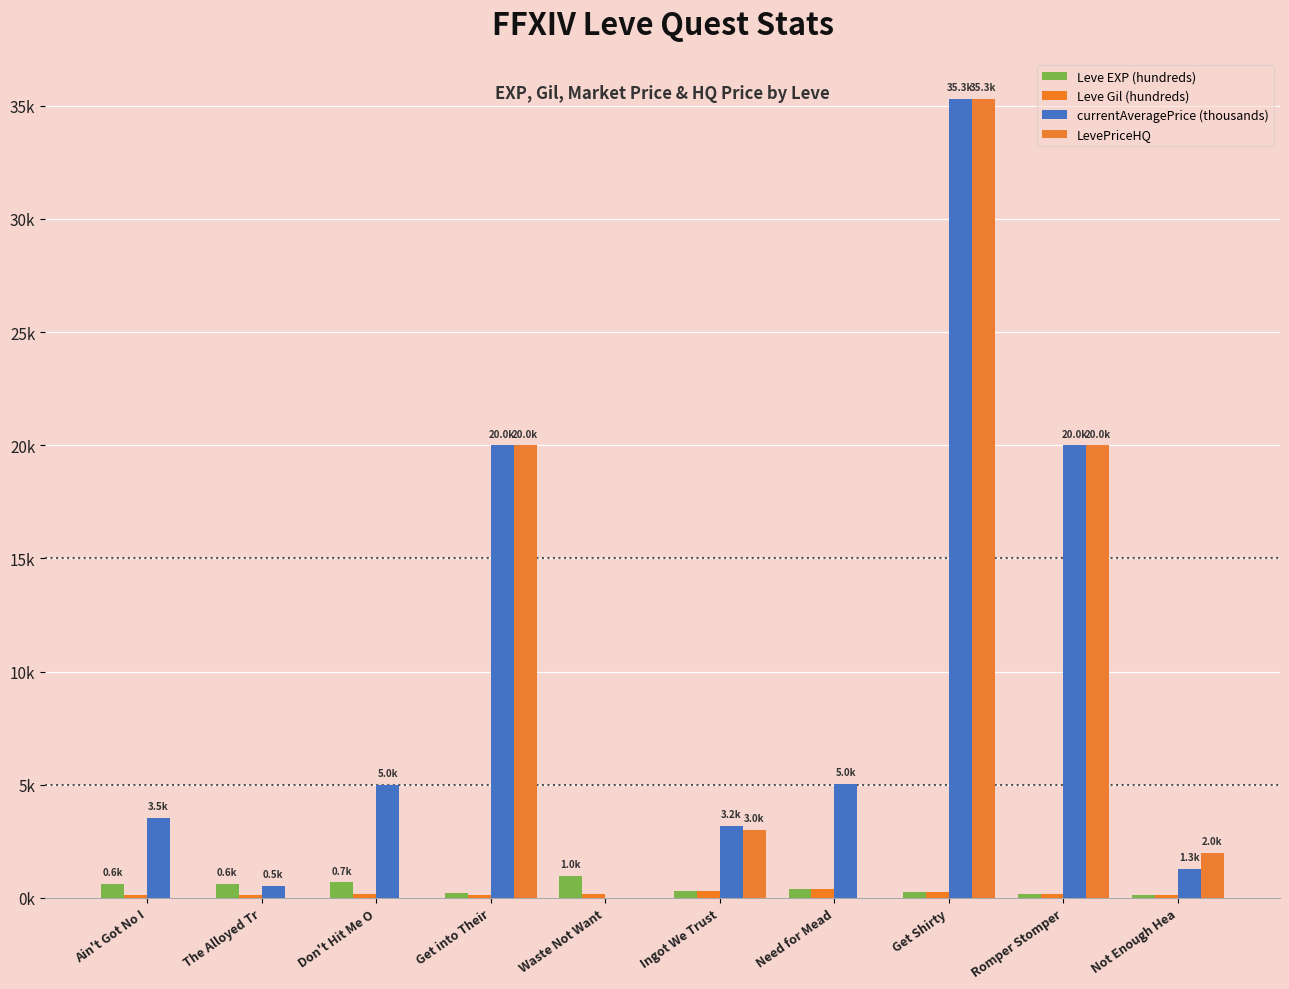

What is the total value across all series at Need for Mead?

5.8